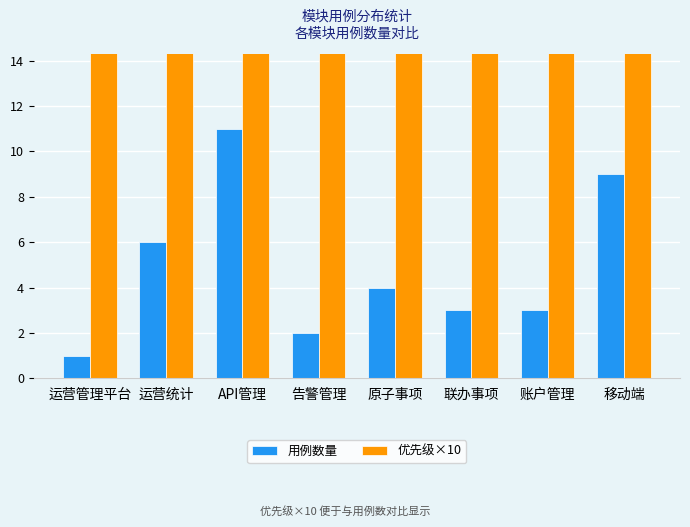

What is the label of the 3rd bar from the left?

API管理